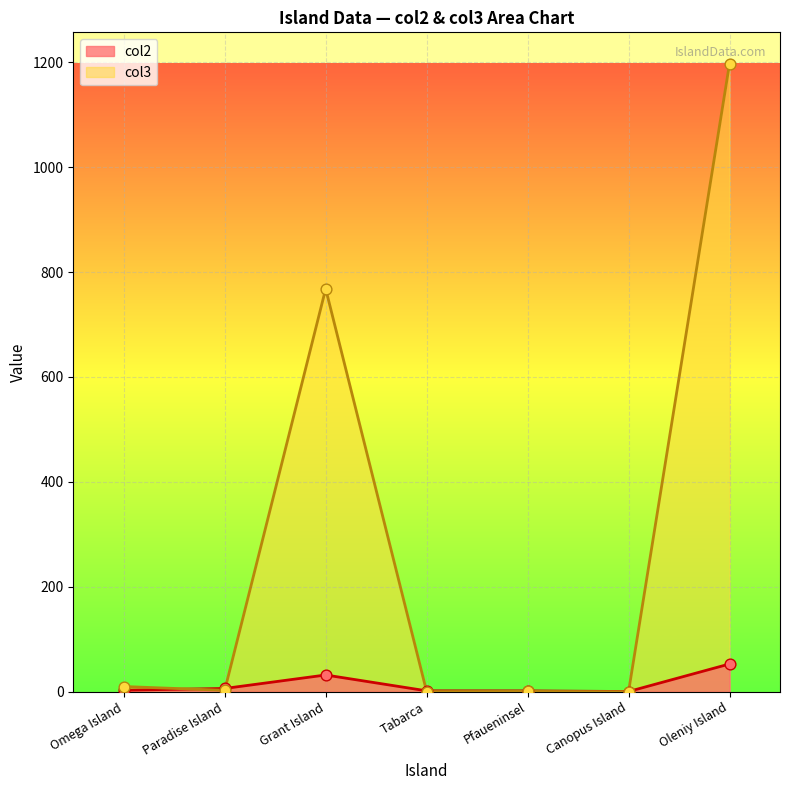

Which series has the largest Y range (max minus min)?

col3